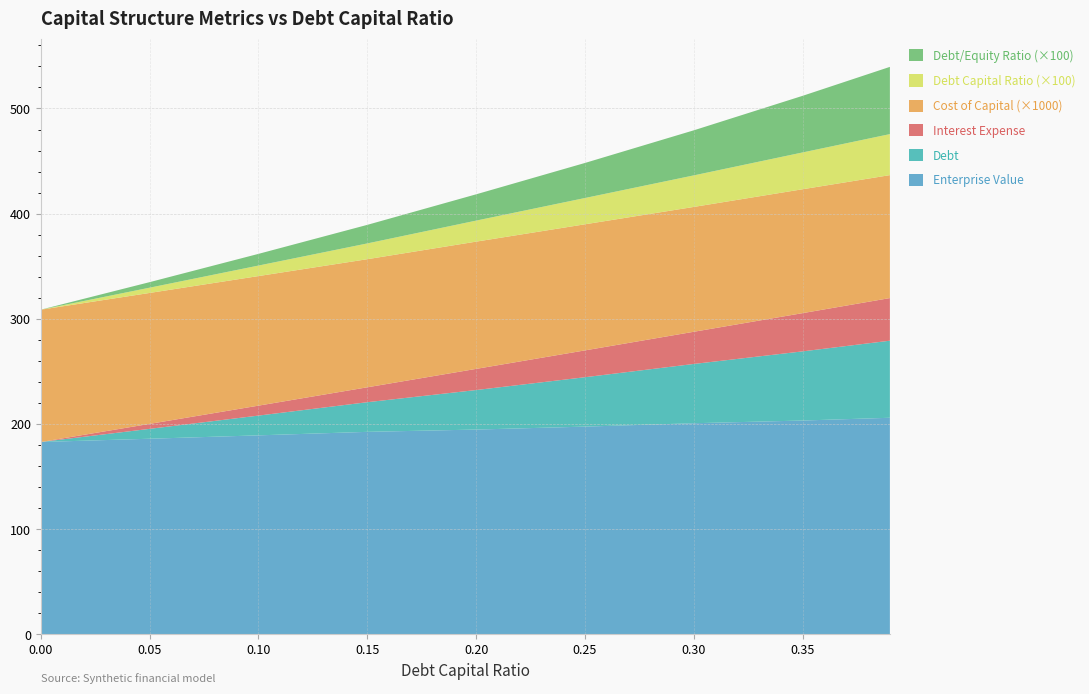

Reading left to right, list all the values displayed in this chart.

debt_equity: 0.0	0.1	0.1	0.2	0.2	0.3	0.4	0.5	0.6
debt_capital: 0.0	0.1	0.1	0.1	0.2	0.2	0.3	0.3	0.4
interest_expense: 0.0	0.5	0.9	1.4	2.0	2.6	3.1	3.6	4.1
cost_capital: 0.1	0.1	0.1	0.1	0.1	0.1	0.1	0.1	0.1
debt: 0.0	9.4	18.8	28.2	37.6	47.0	56.4	65.8	73.3
enterprise_value: 182.9	186.0	189.2	192.5	194.7	197.5	200.7	203.3	205.9